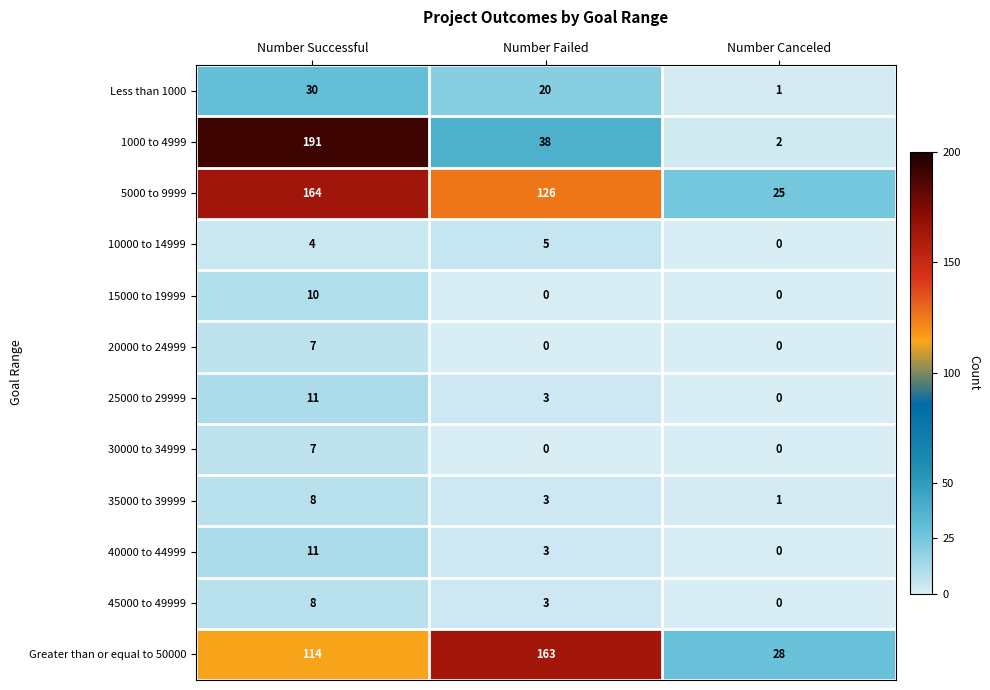

What is the difference between the second highest and minimum values in the 25000 to 29999 series?

3